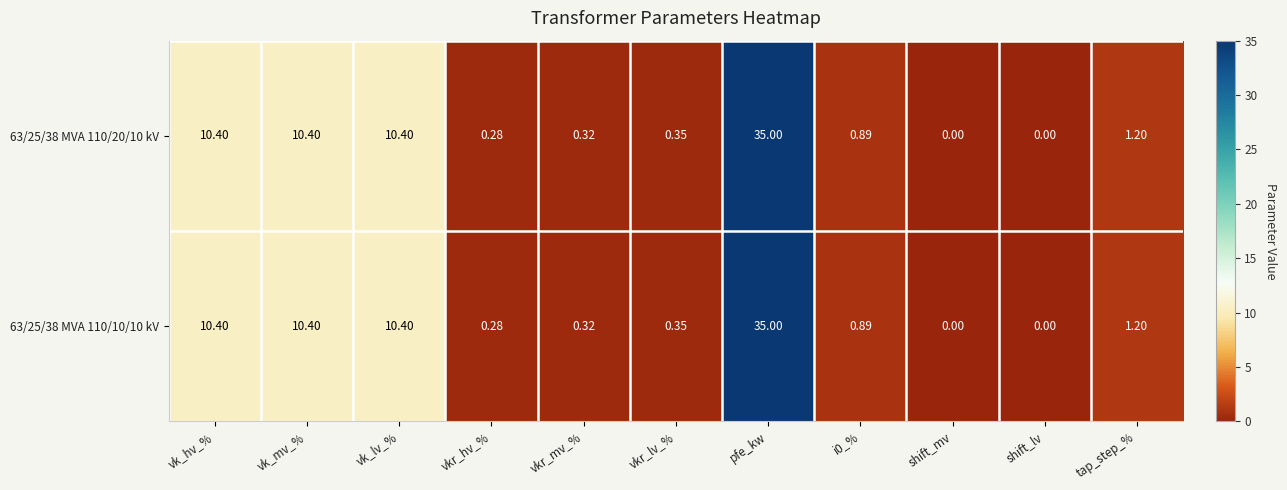

Is the value of 63/25/38 MVA 110/10/10 kV at pfe_kw greater than the value of 63/25/38 MVA 110/20/10 kV at i0_%?

Yes